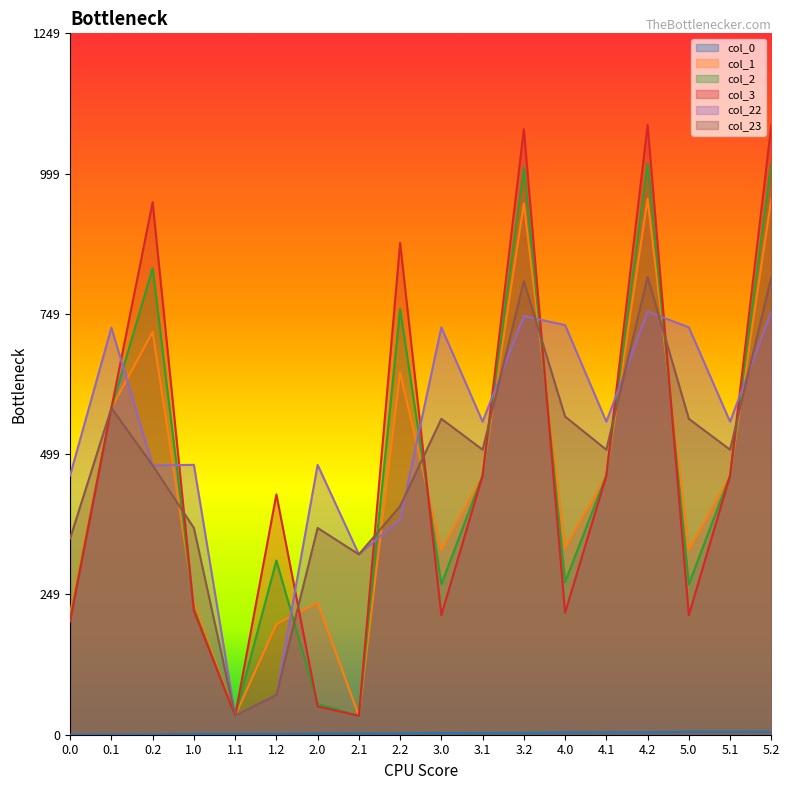

Does the chart have visible grid lines?

No